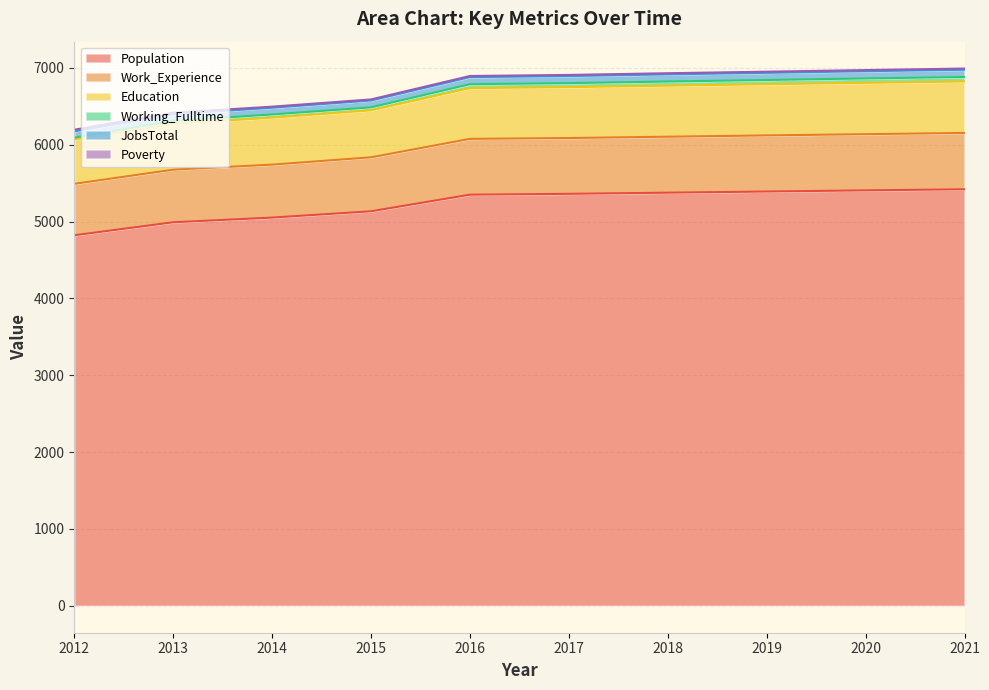

Where is Population nearest to the value 5120?

2015